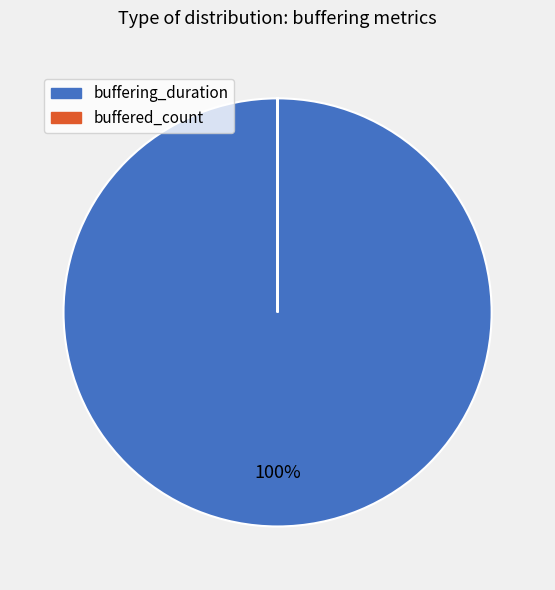

Which slice is the largest?

buffering_duration